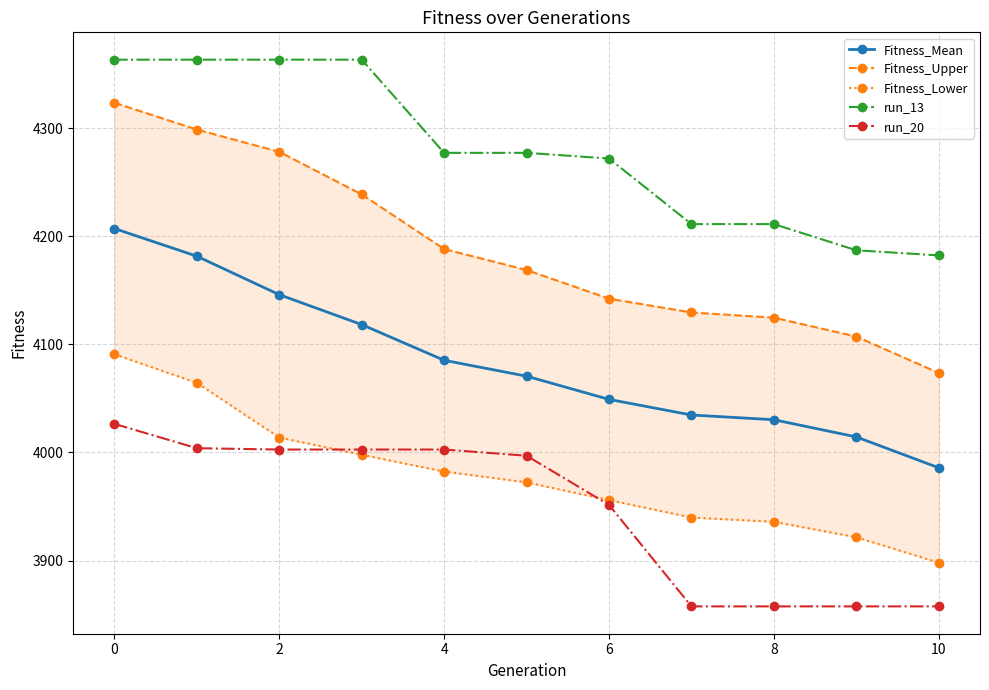

Which category has the lowest value in the Fitness_Mean series?

10